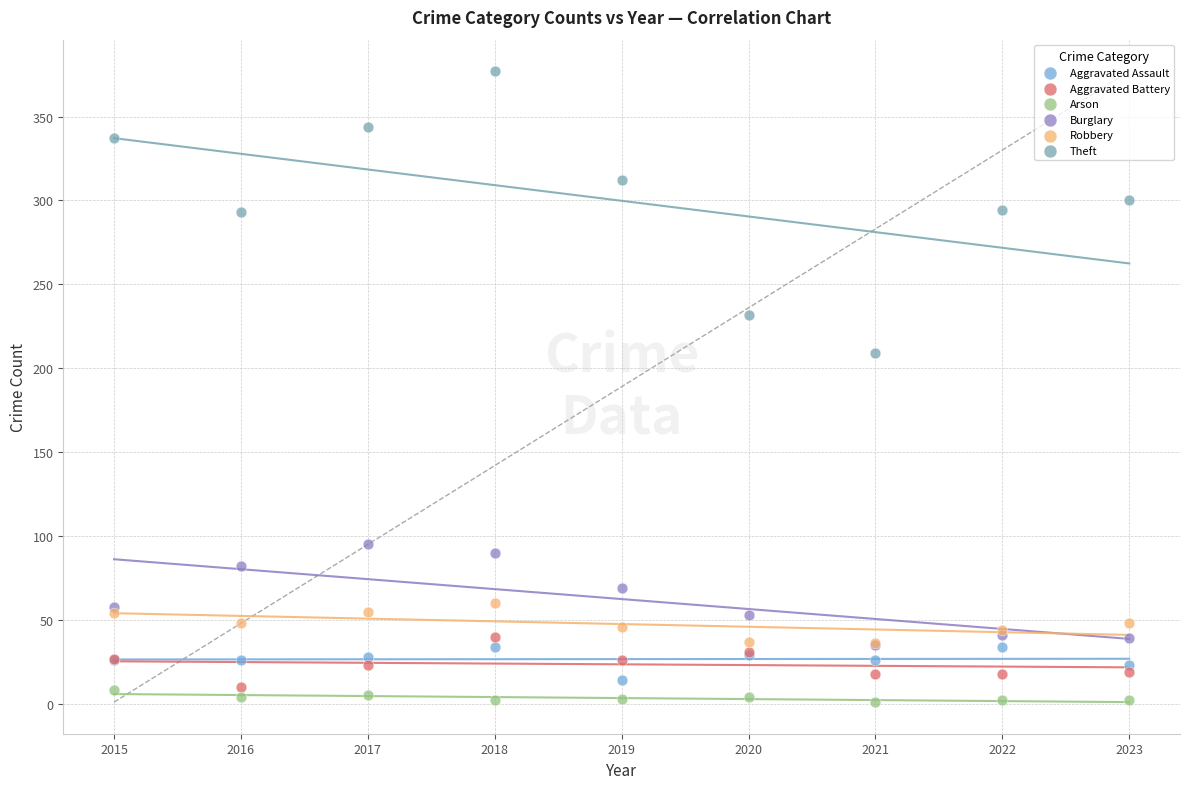

What are all the series names shown in the legend?

Aggravated Assault, Aggravated Battery, Arson, Burglary, Robbery, Theft